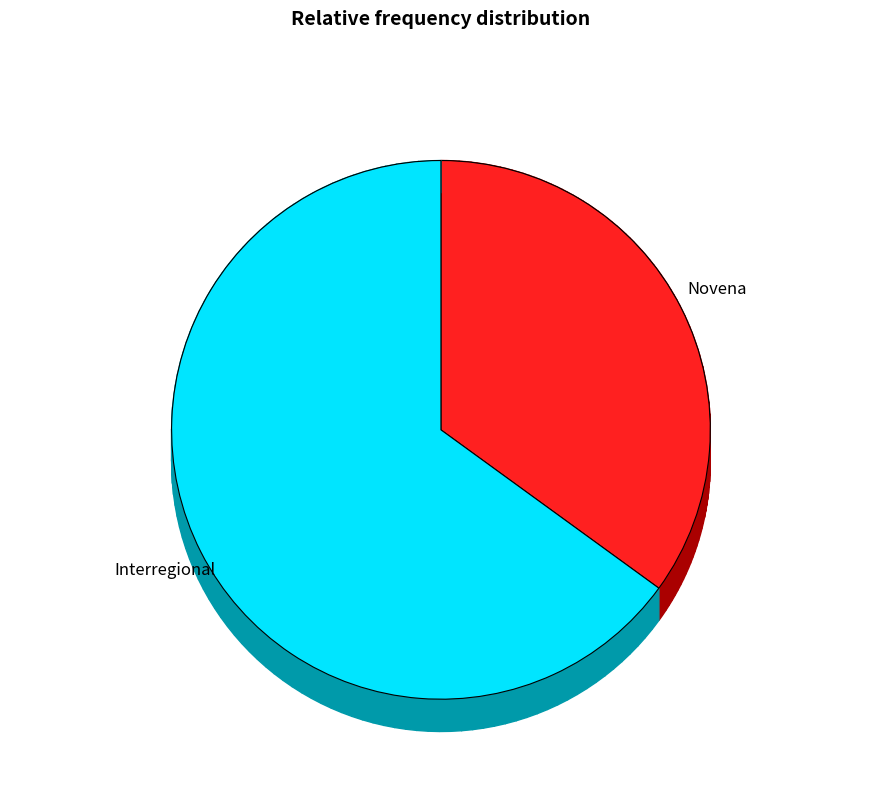

How many segments does this pie chart have?

2